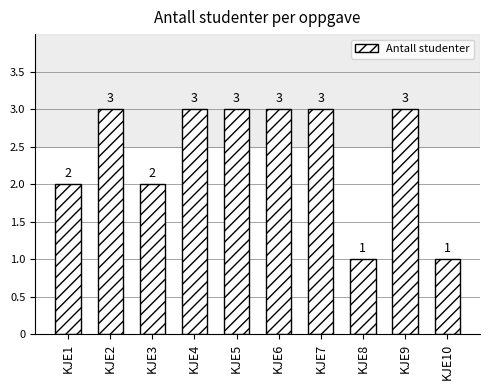

How many series are shown in this chart?

1